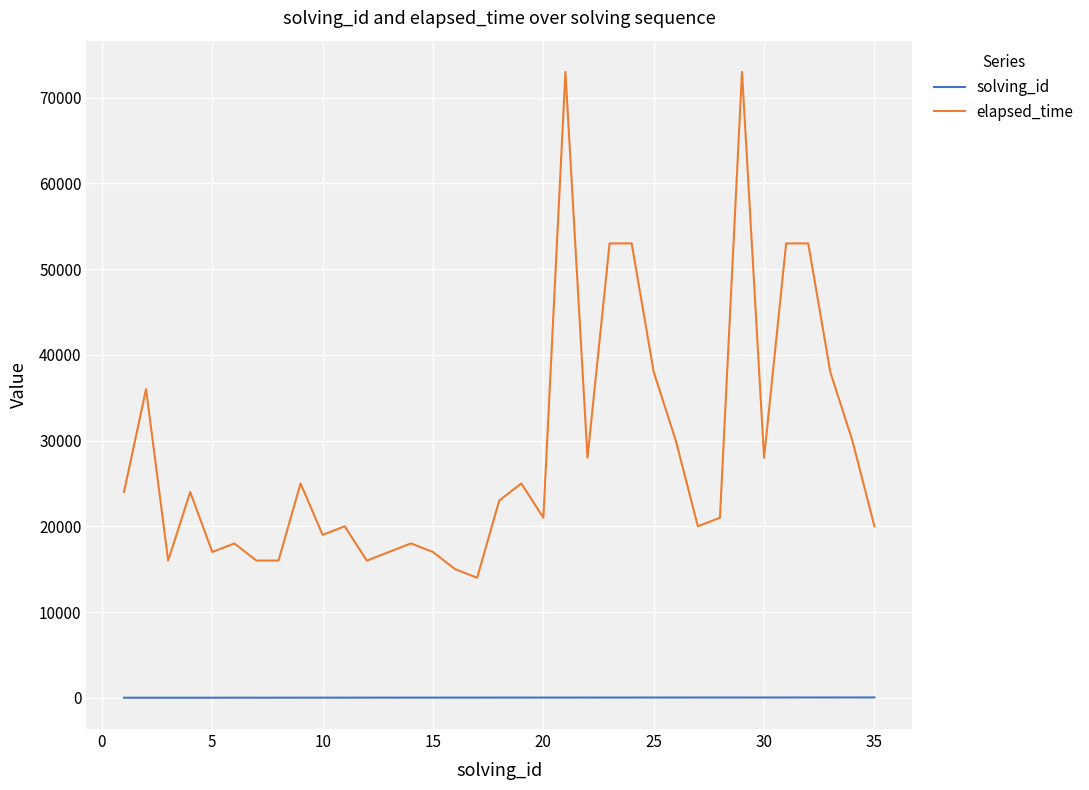

What is the difference between the maximum and minimum values in the solving_id series?

34